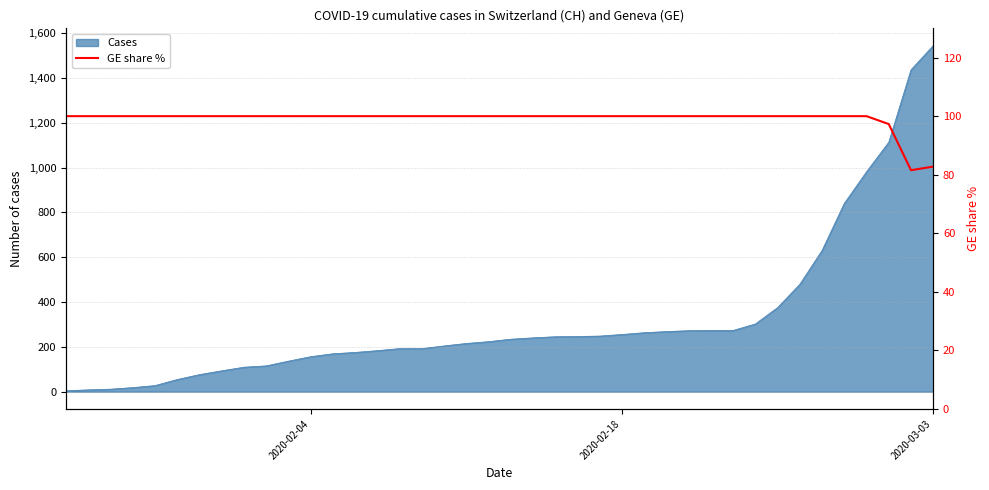

Which category has the highest value in the Cases series?

2020-03-03